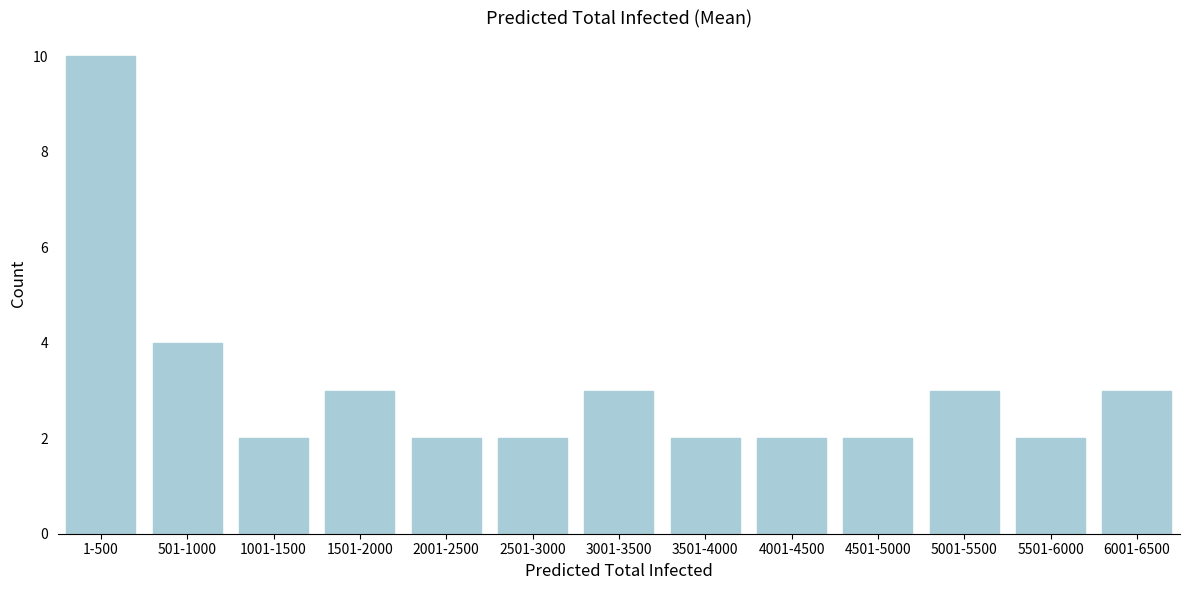

Reading right to left, transcribe all the data shown in this chart.

6001-6500=3	5501-6000=2	5001-5500=3	4501-5000=2	4001-4500=2	3501-4000=2	3001-3500=3	2501-3000=2	2001-2500=2	1501-2000=3	1001-1500=2	501-1000=4	1-500=10